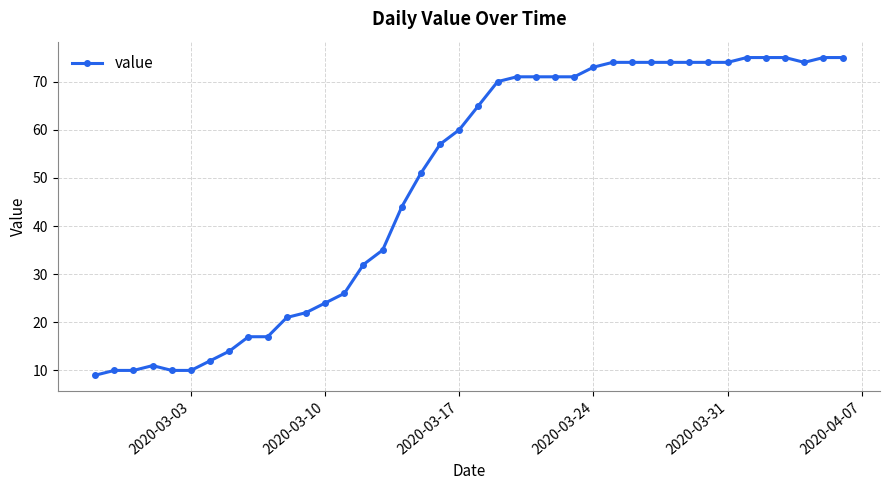

What is the average value?

49